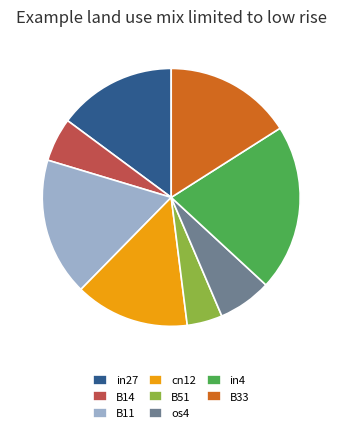

Which slice is the largest?

in4